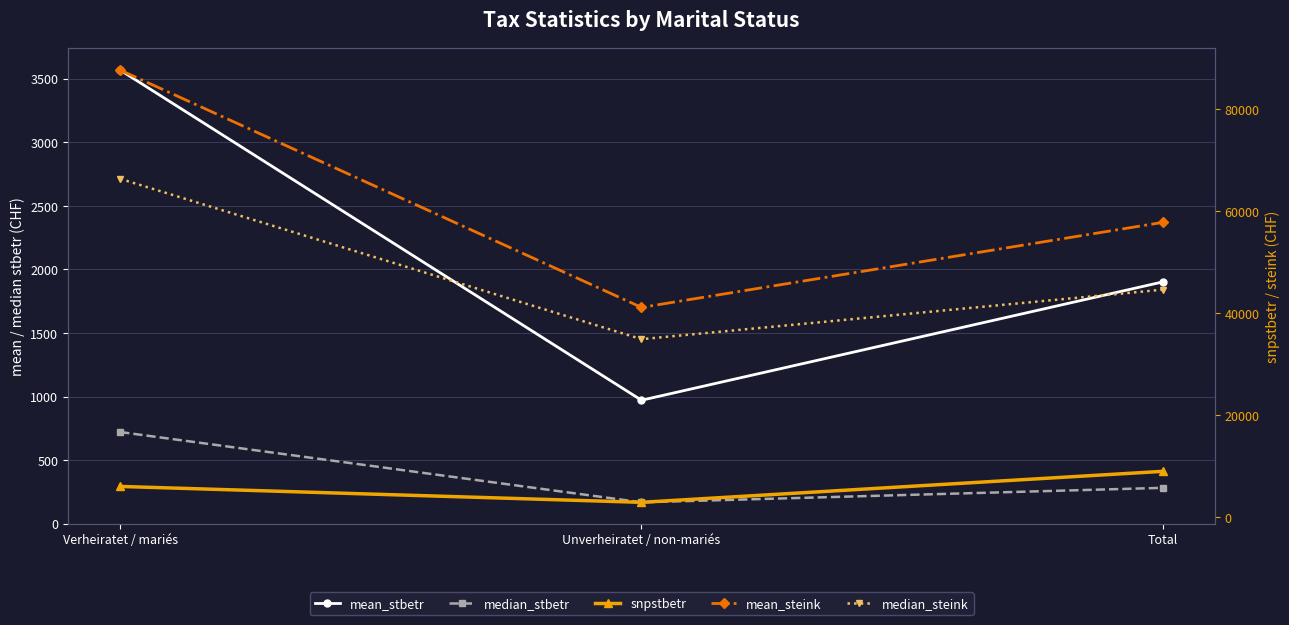

Reading left to right, list all the values displayed in this chart.

mean_stbetr: 3568.0	971.0	1902.0
median_stbetr: 721.0	168.0	282.0
snpstbetr: 6067.9	2956.3	9024.2
mean_steink: 87587.0	41121.0	57774.0
median_steink: 66300.0	34900.0	44600.0